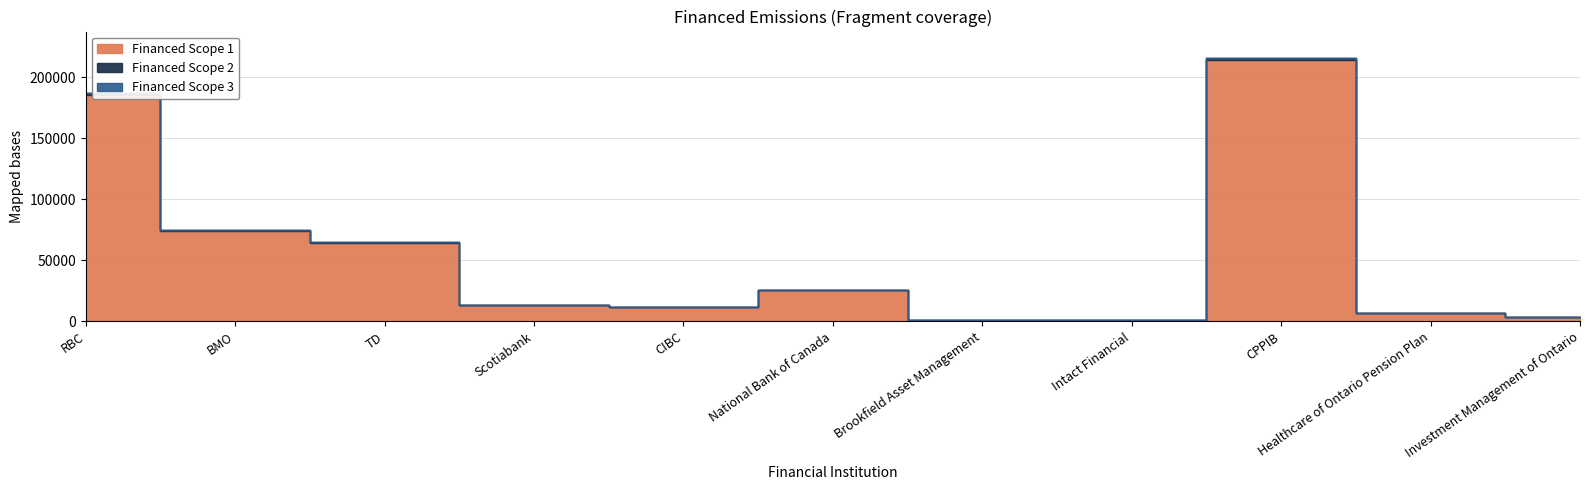

The Financed Scope 1 series shows 17985.3 at Scotiabank. True or false?

False